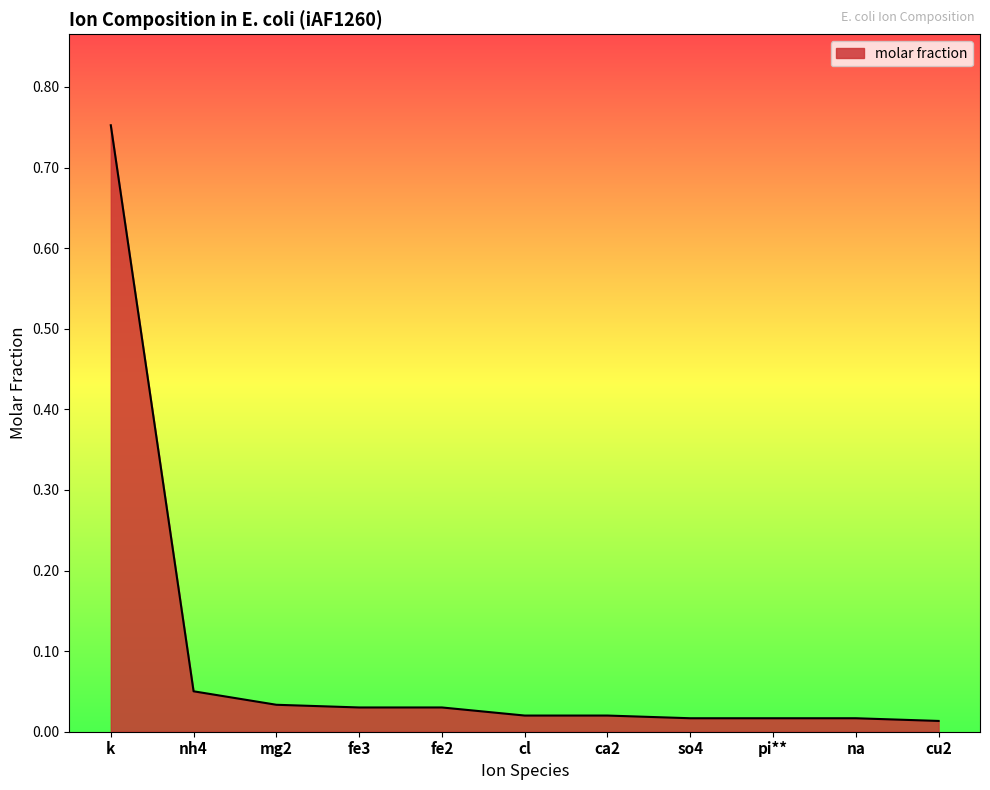

At which category does the chart reach its peak across all series?

k